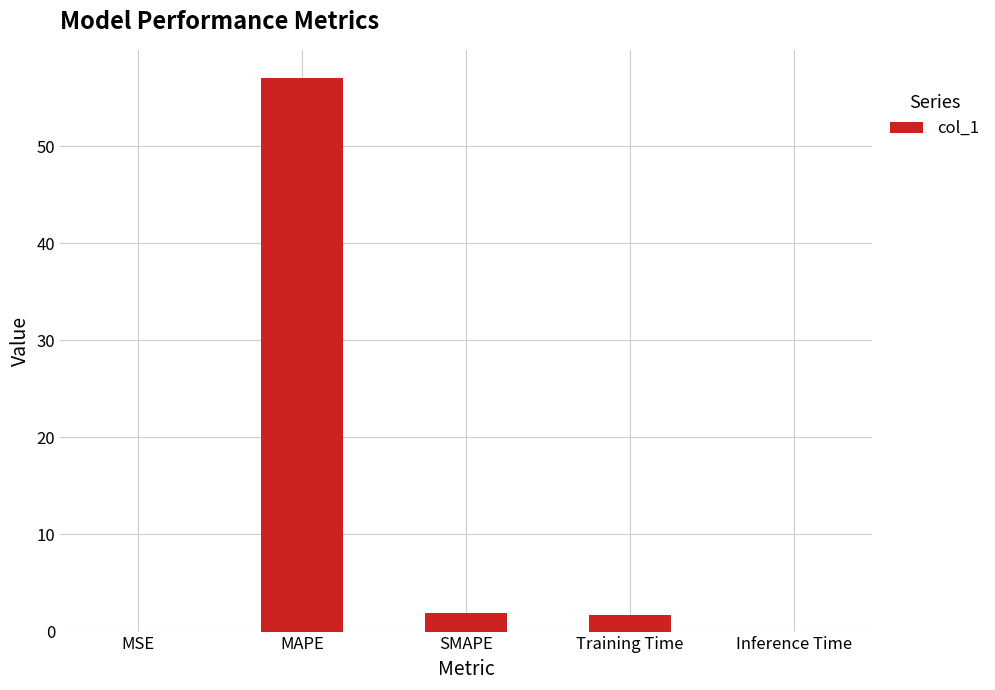

Are the bars grouped side by side (vs. stacked)?

No